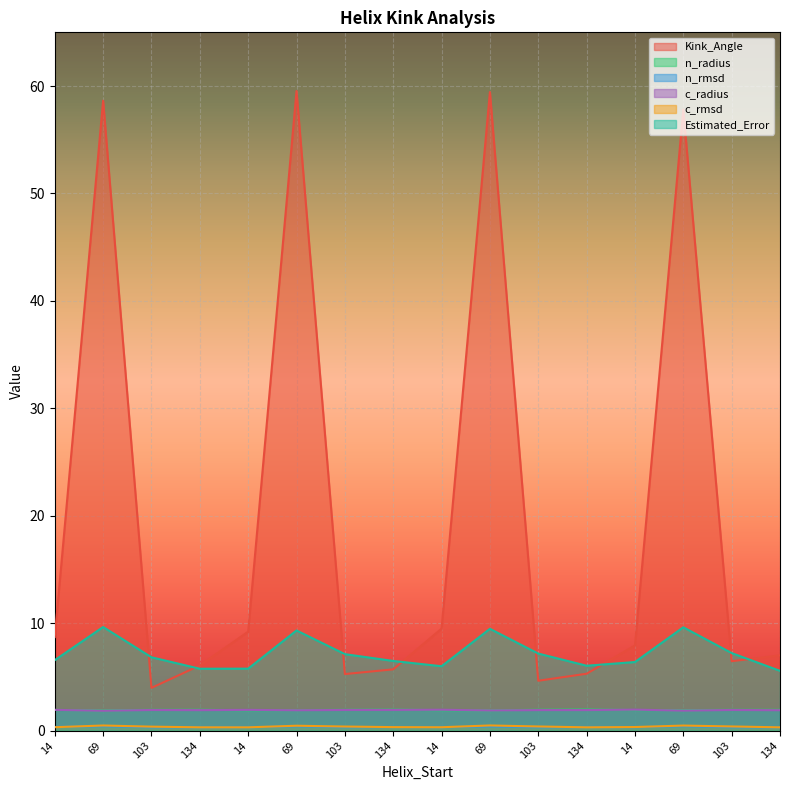

What is the difference between the maximum and second lowest values in the Kink_Angle series?

54.9